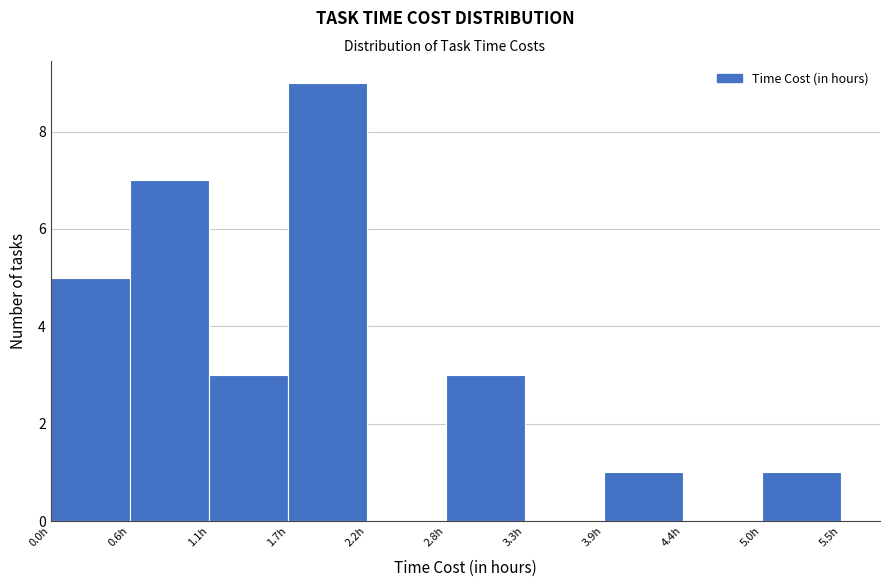

Reading left to right, transcribe this chart: for each bar, give the range it covers on the x-axis and its height. Neither the bar edges nor the heights are printed on the chart, so give them approximately, as read against the axes.

0.00 to 0.55: 5
0.55 to 1.10: 7
1.10 to 1.65: 3
1.65 to 2.20: 9
2.20 to 2.75: 0
2.75 to 3.30: 3
3.30 to 3.85: 0
3.85 to 4.40: 1
4.40 to 4.95: 0
4.95 to 5.50: 1